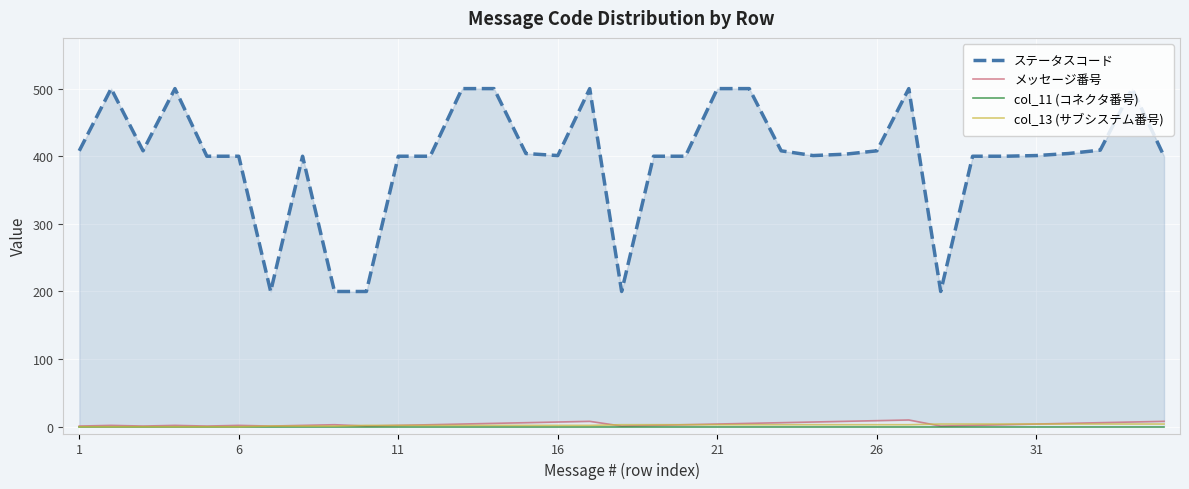

What is the difference between the maximum and minimum values in the col_13 (サブシステム番号) series?

4